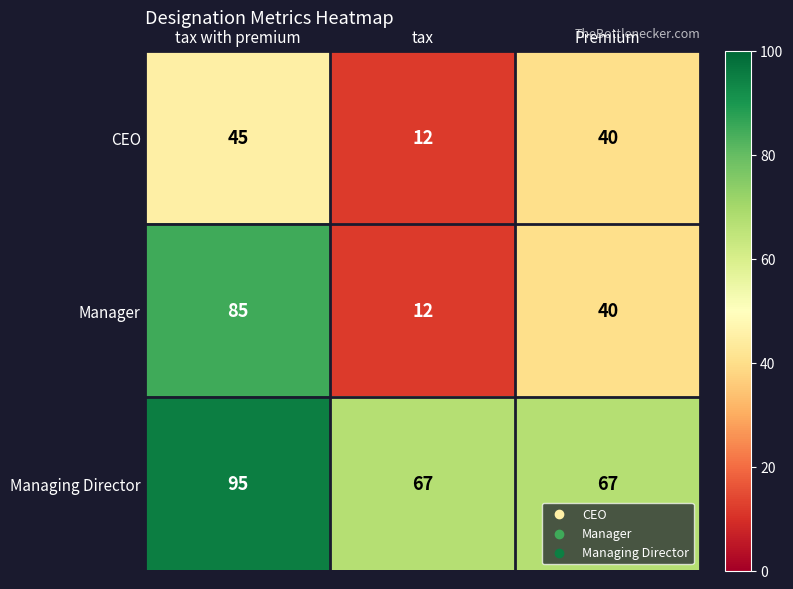

List the series in order of their peak value, lowest first.

CEO, Manager, Managing Director